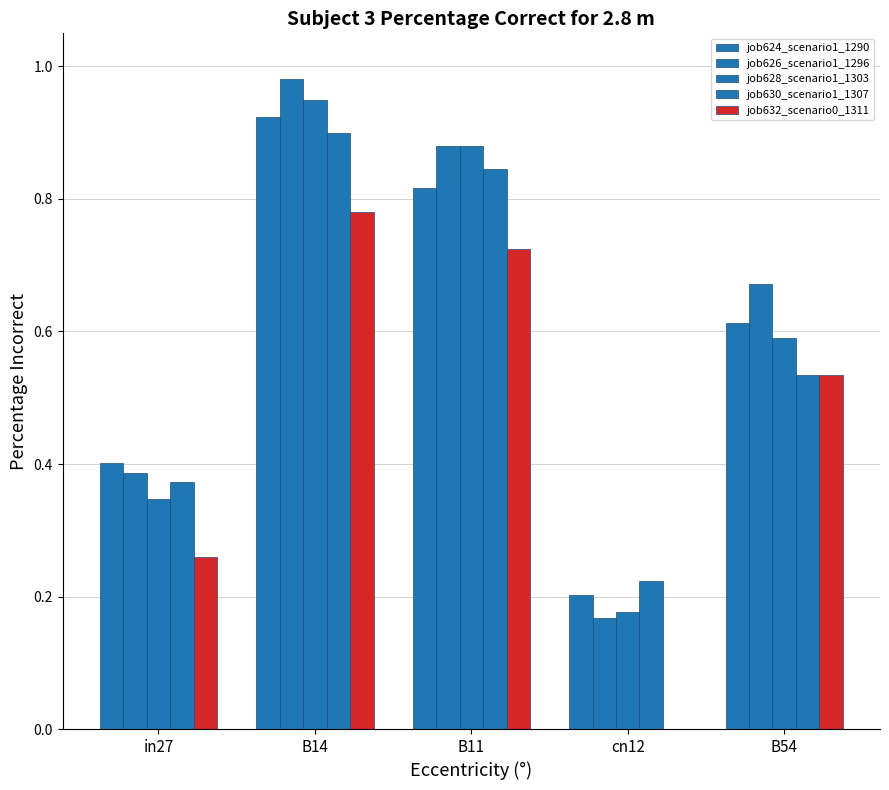

How many groups of bars are there?

5